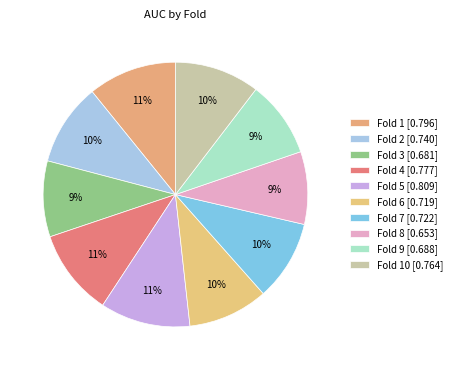

What is the smallest slice in the pie chart?

8